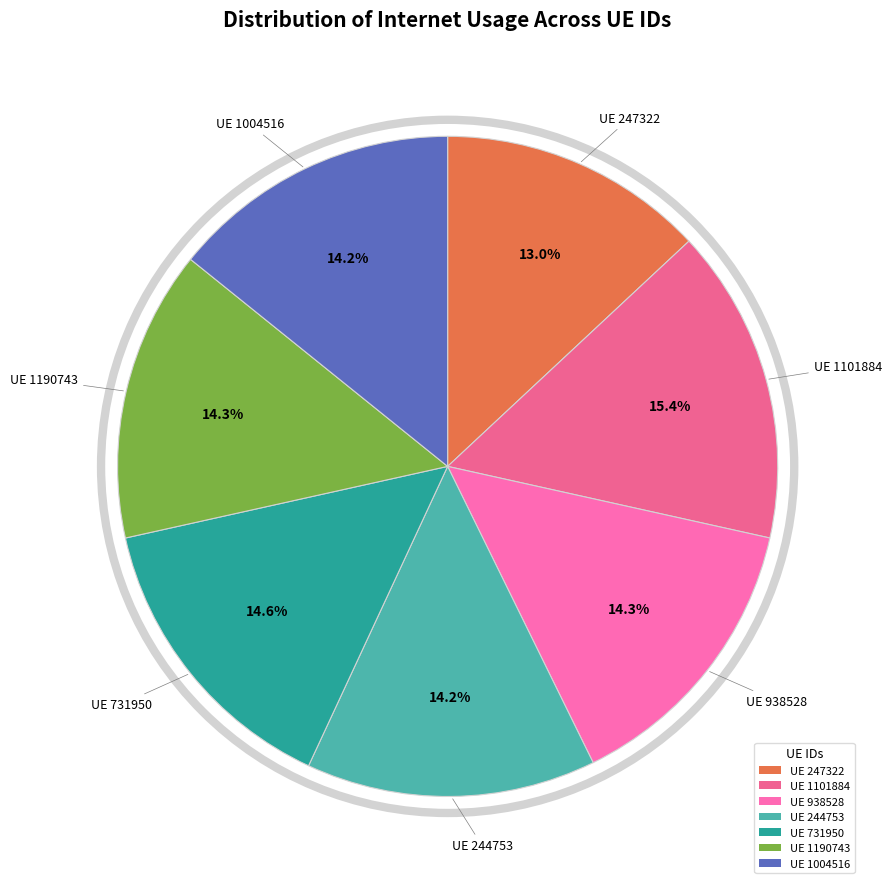

Is there any slice that represents more than half of the pie?

No